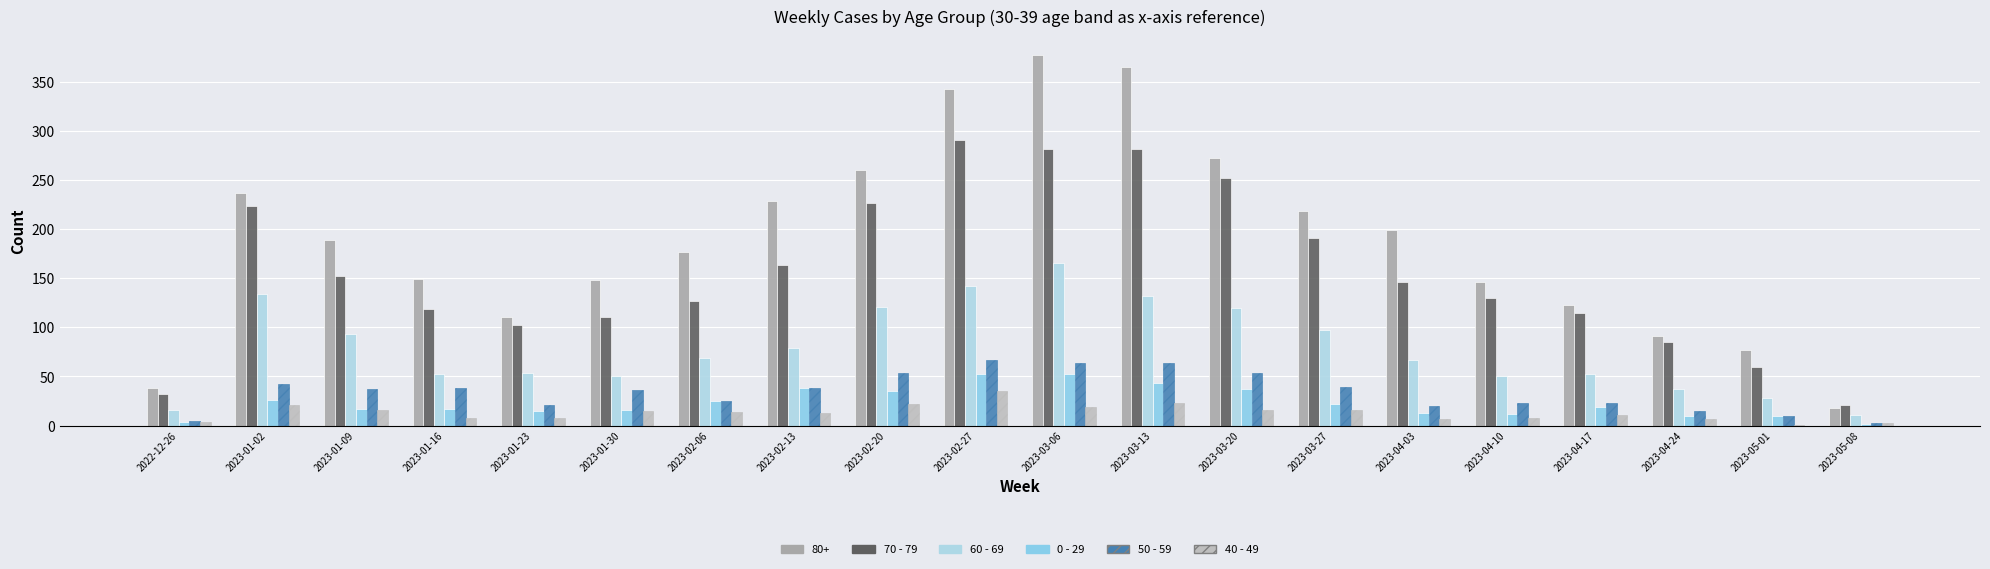

Which label corresponds to the largest value in the chart?

2023-03-06